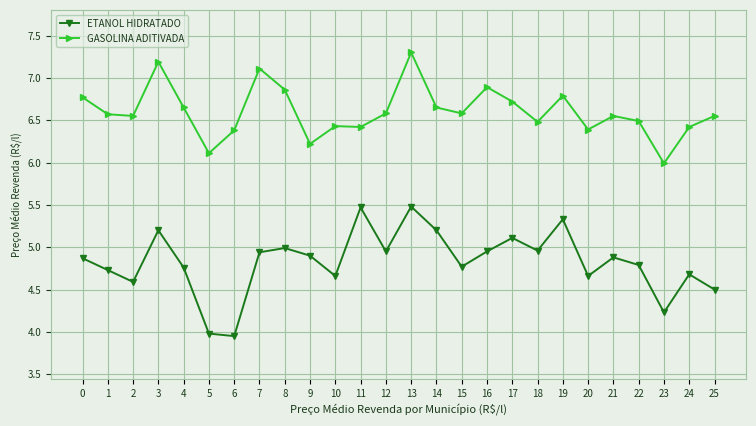

Which series has the largest total across all categories?

GASOLINA ADITIVADA